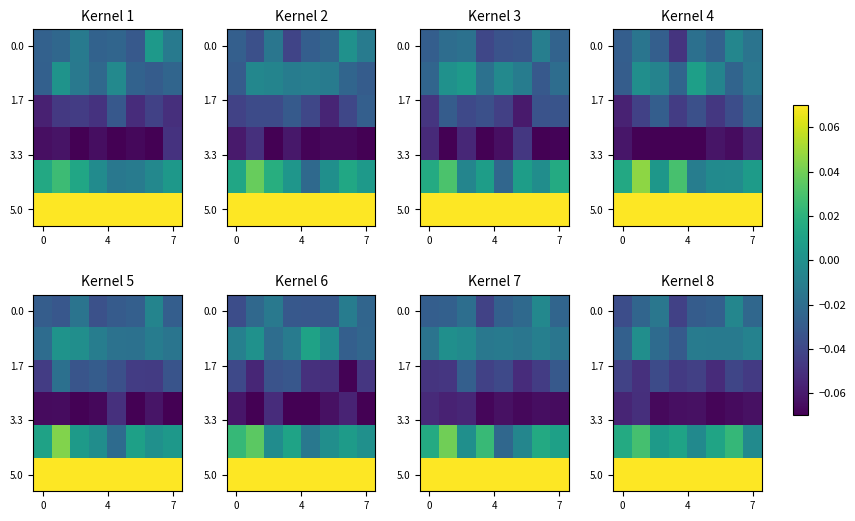

At how many categories does at least one series exceed 0?

8